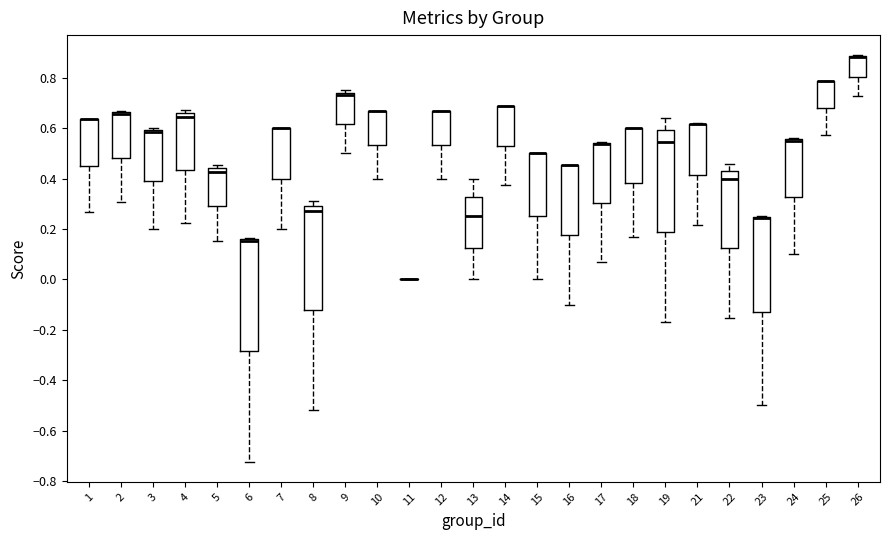

Reading left to right, transcribe this box plot: for each box, give where its median line is, the range the box spans, and where its two whiskers end, as read against the y-axis. The values are not printed on the chart, so give them approximately, as read against the axis.

1: median 0.64 (drawn on the box's upper edge), box 0.46 to 0.64, whiskers 0.26 to 0.64
2: median 0.66 (drawn on the box's upper edge), box 0.48 to 0.66, whiskers 0.30 to 0.66
3: median 0.58, box 0.40 to 0.60, whiskers 0.20 to 0.60 (just above the box's upper edge)
4: median 0.64, box 0.44 to 0.66, whiskers 0.22 to 0.68
5: median 0.42, box 0.30 to 0.44, whiskers 0.16 to 0.46
6: median 0.16 (drawn on the box's upper edge), box -0.28 to 0.16, whiskers -0.72 to 0.16
7: median 0.60 (drawn on the box's upper edge), box 0.40 to 0.60, whiskers 0.20 to 0.60
8: median 0.28, box -0.12 to 0.30, whiskers -0.52 to 0.32
9: median 0.74 (just below the box's upper edge), box 0.62 to 0.74, whiskers 0.50 to 0.76
10: median 0.66 (drawn on the box's upper edge), box 0.54 to 0.66, whiskers 0.40 to 0.66
11: box collapsed to a line at 0.00, whiskers 0.00 to 0.00
12: median 0.66 (drawn on the box's upper edge), box 0.54 to 0.66, whiskers 0.40 to 0.66
13: median 0.26, box 0.12 to 0.32, whiskers 0.00 to 0.40
14: median 0.68 (drawn on the box's upper edge), box 0.54 to 0.68, whiskers 0.38 to 0.68
15: median 0.50 (drawn on the box's upper edge), box 0.26 to 0.50, whiskers 0.00 to 0.50
16: median 0.46 (drawn on the box's upper edge), box 0.18 to 0.46, whiskers -0.10 to 0.46
17: median 0.54 (drawn on the box's upper edge), box 0.30 to 0.54, whiskers 0.06 to 0.54
18: median 0.60 (drawn on the box's upper edge), box 0.38 to 0.60, whiskers 0.16 to 0.60
19: median 0.54, box 0.18 to 0.60, whiskers -0.18 to 0.64
21: median 0.62 (drawn on the box's upper edge), box 0.42 to 0.62, whiskers 0.22 to 0.62
22: median 0.40, box 0.12 to 0.42, whiskers -0.16 to 0.46
23: median 0.24 (drawn on the box's upper edge), box -0.12 to 0.24, whiskers -0.50 to 0.26
24: median 0.56 (drawn on the box's upper edge), box 0.32 to 0.56, whiskers 0.10 to 0.56
25: median 0.78 (drawn on the box's upper edge), box 0.68 to 0.78, whiskers 0.58 to 0.78
26: median 0.88 (drawn on the box's upper edge), box 0.80 to 0.88, whiskers 0.72 to 0.88